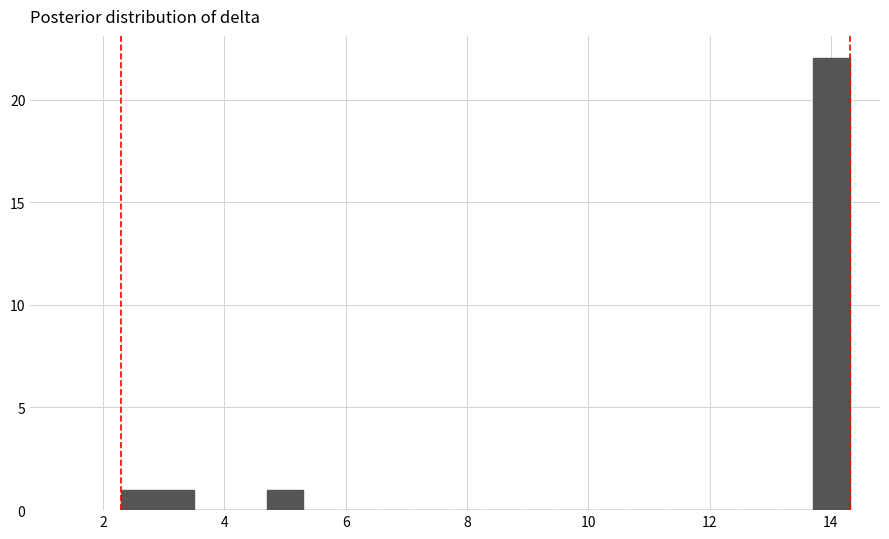

Read against the x-axis, roughly where is the centre of the tallest bar?

14.0